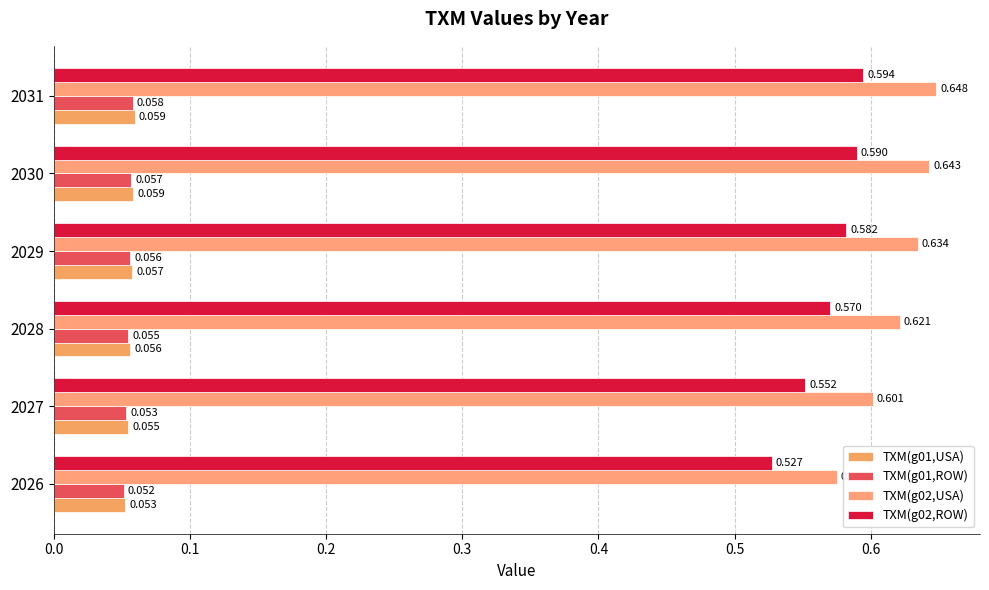

At which category is the sum across all series the highest?

2031